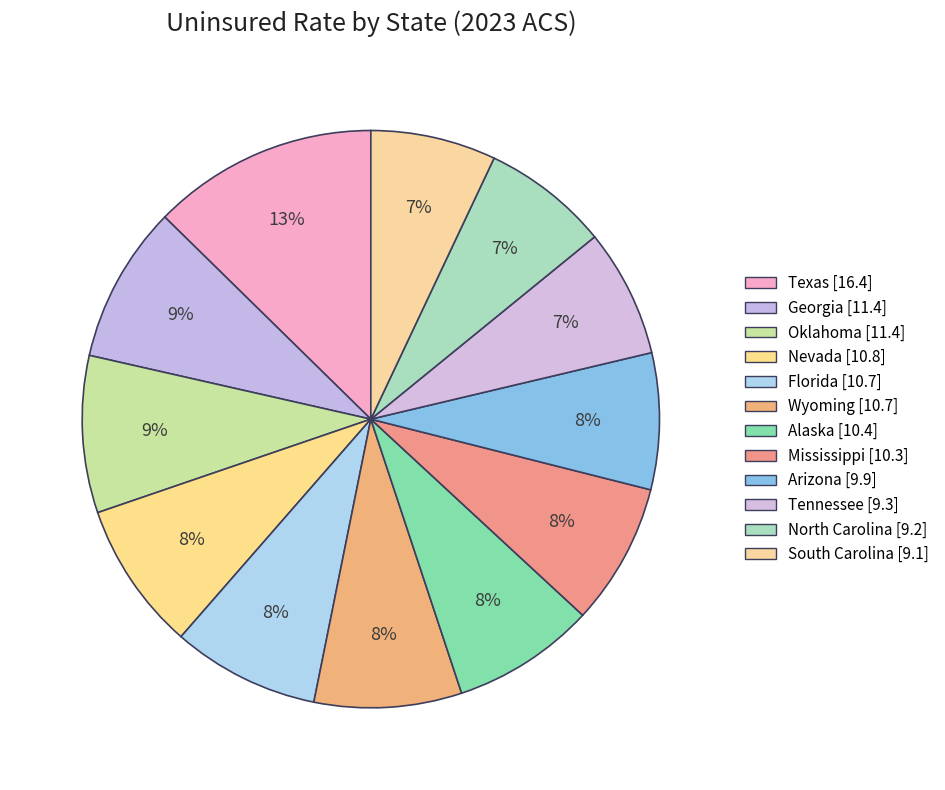

Does South Carolina represent more than half of the total?

No